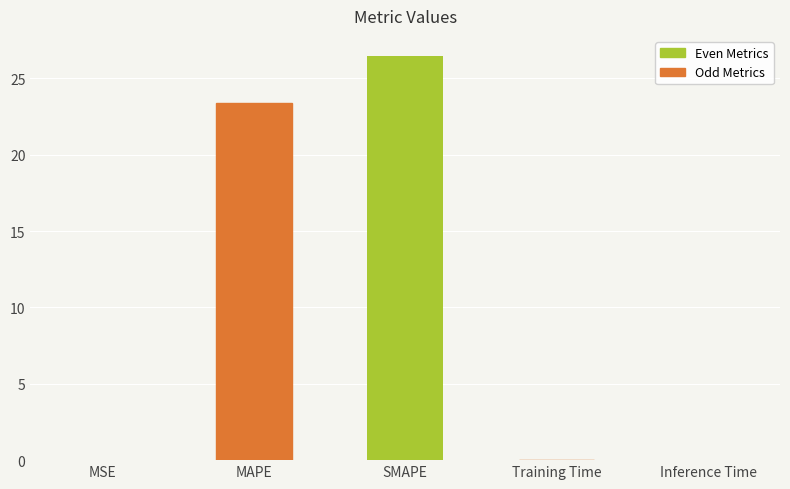

Which has a higher value, MAPE or MSE?

MAPE